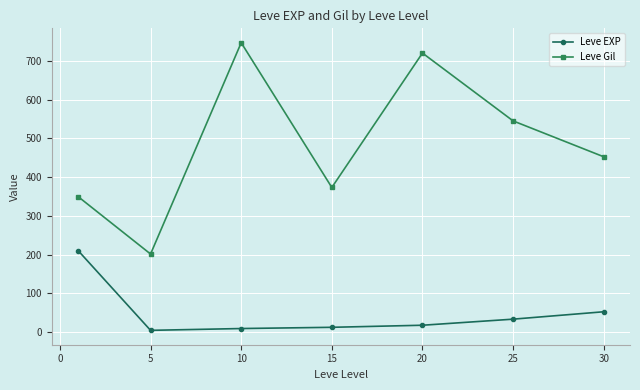

Rank the series by their average value, from lowest to highest.

Leve EXP, Leve Gil